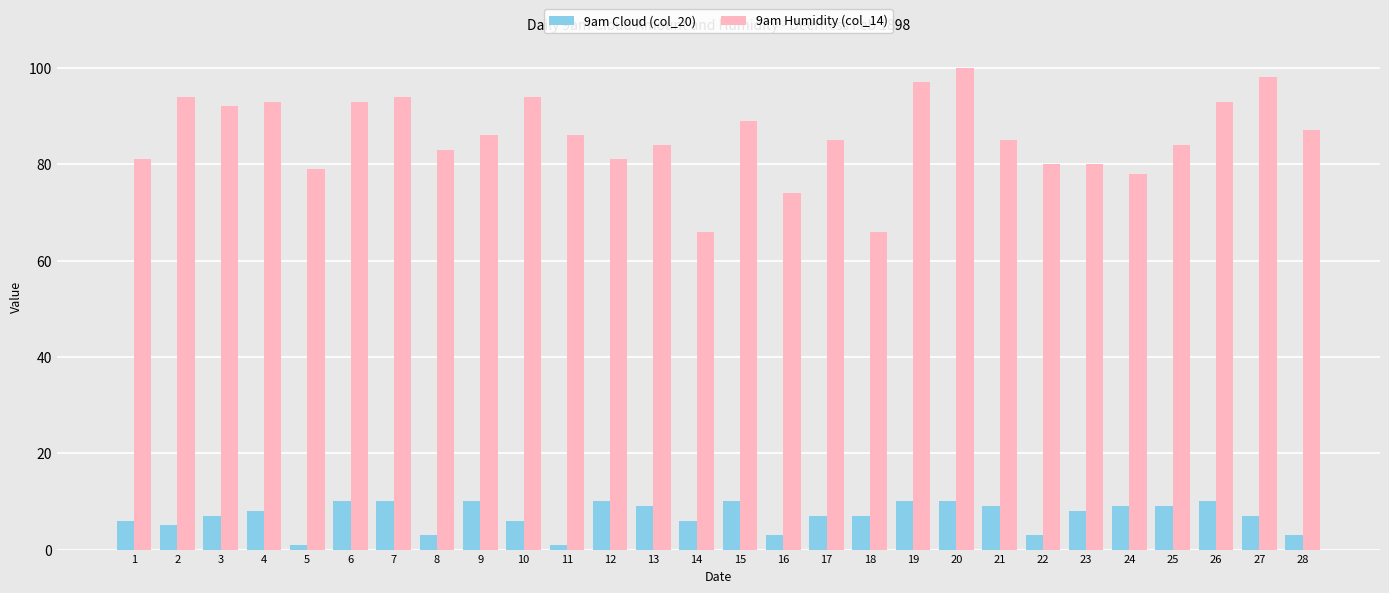

How many values in the 9am Cloud (col_20) series are below 8?

14